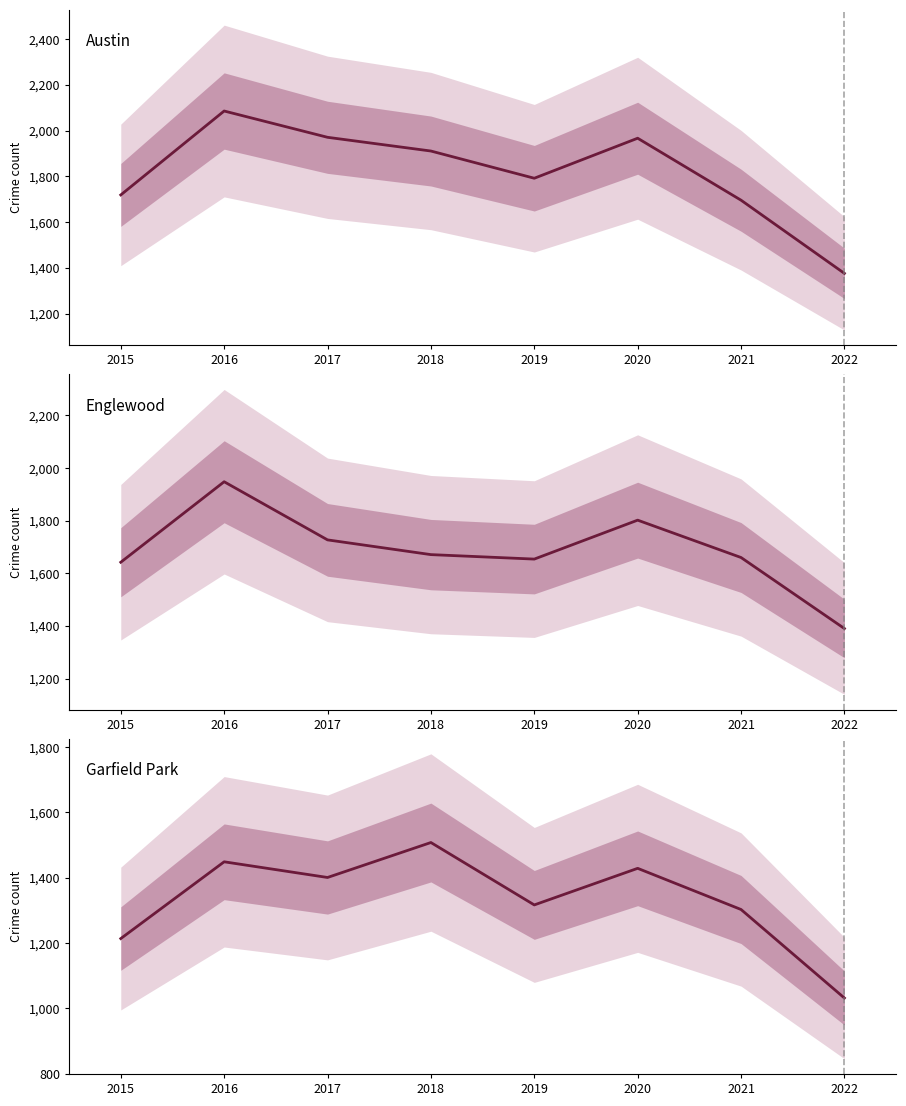

Which series changed the most between 2017 and 2021?

Austin